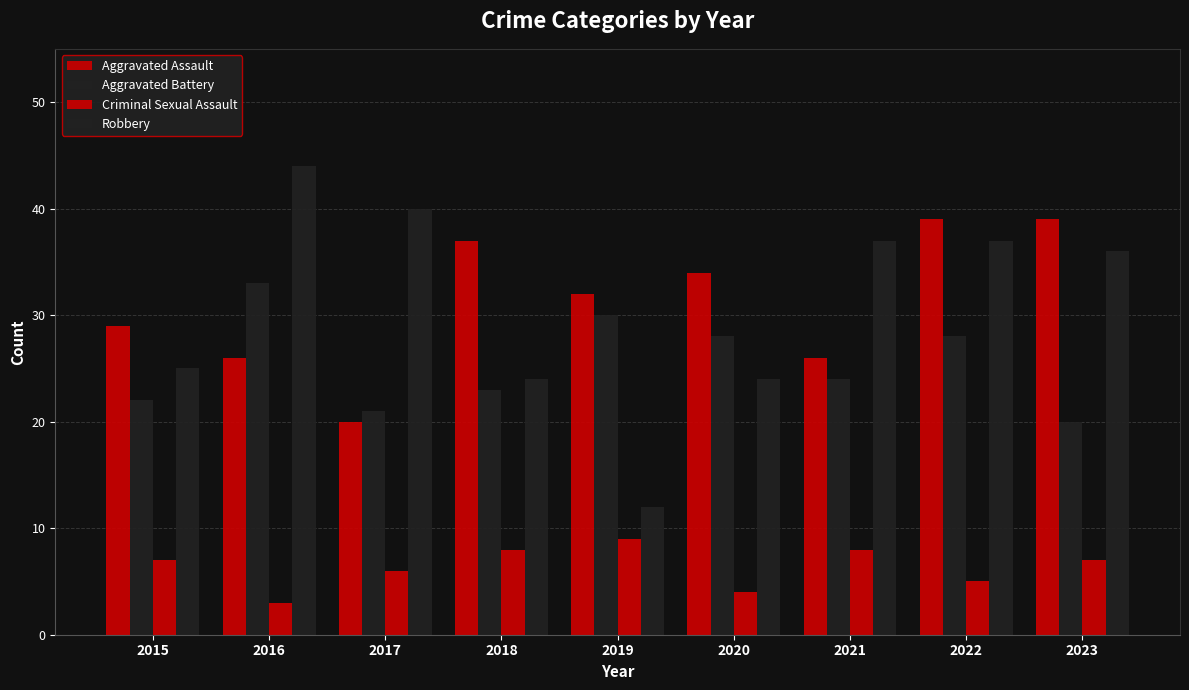

Count the number of data series in this chart.

4